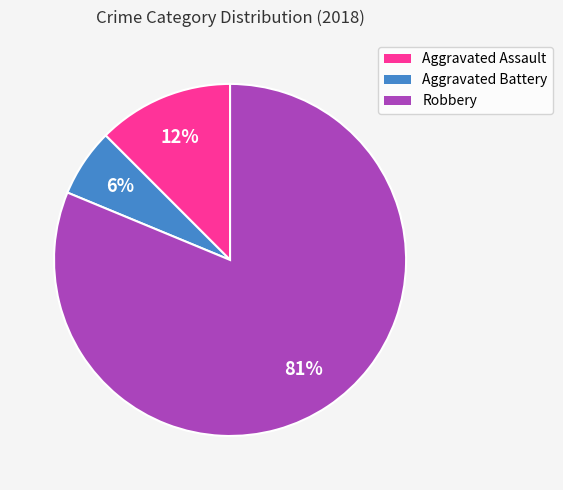

Which slice is the largest?

Robbery